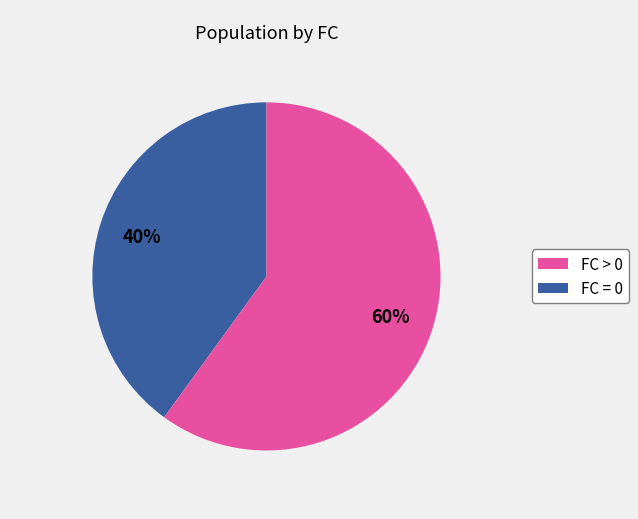

How many segments does this pie chart have?

2